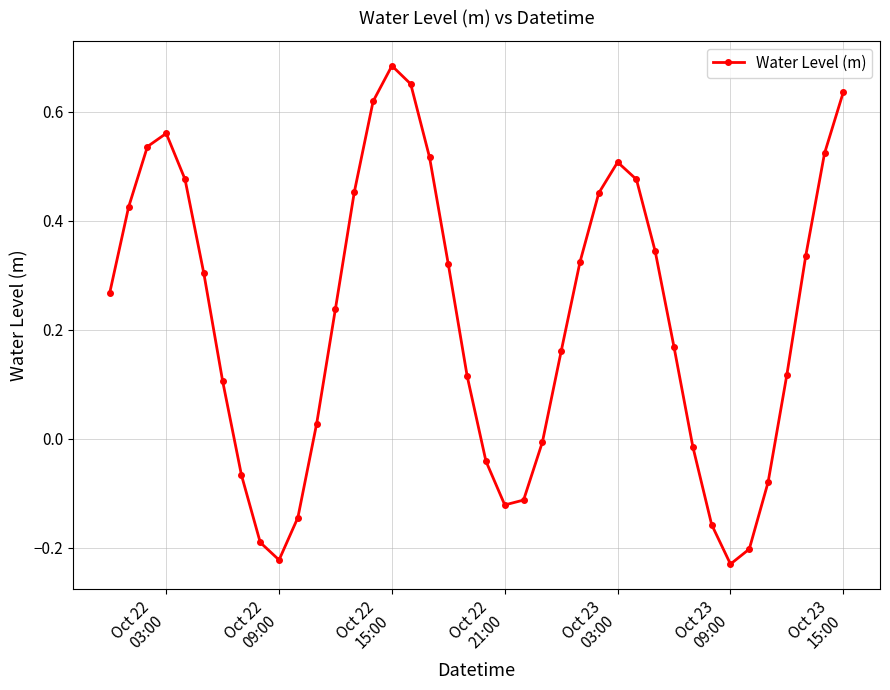

True or false: the data has more than 1 interior local peaks.

True